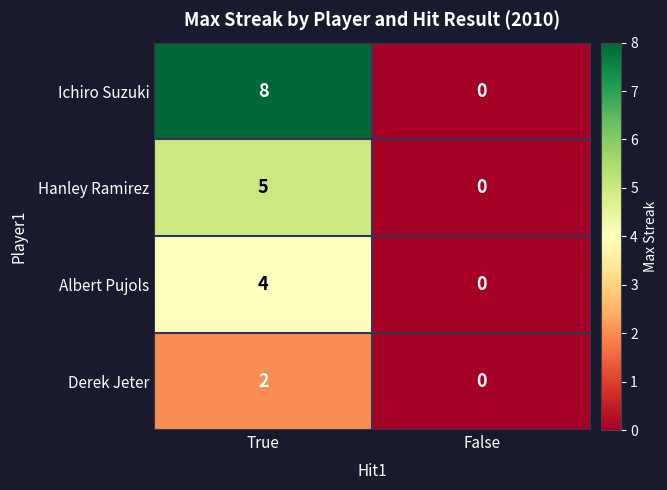

What is the difference between the highest and lowest values at True?

6